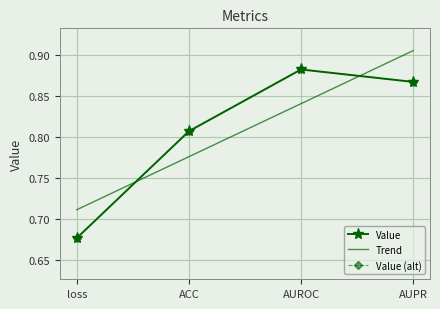

Read the value at ACC.

0.8